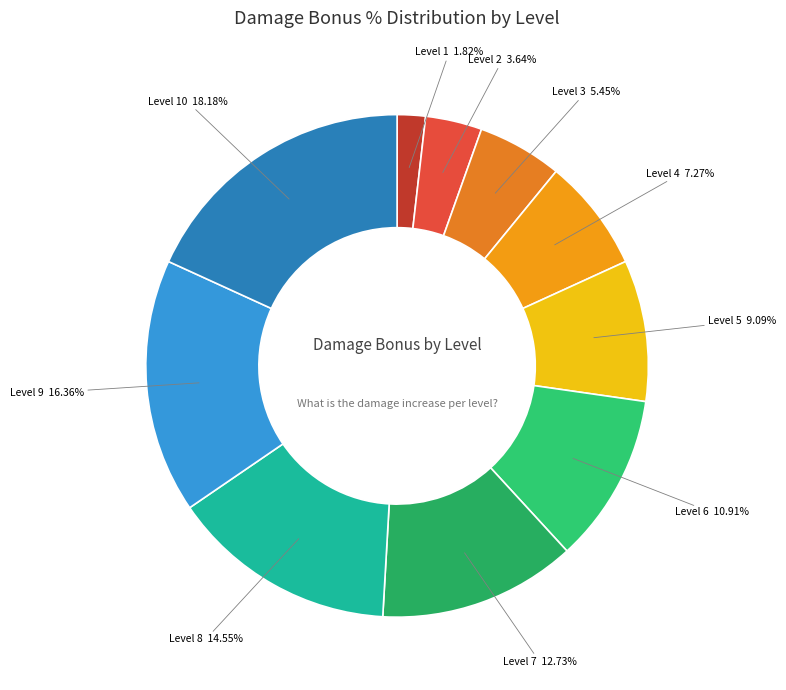

Is the sum of Level 9 and Level 6 greater than half?

No